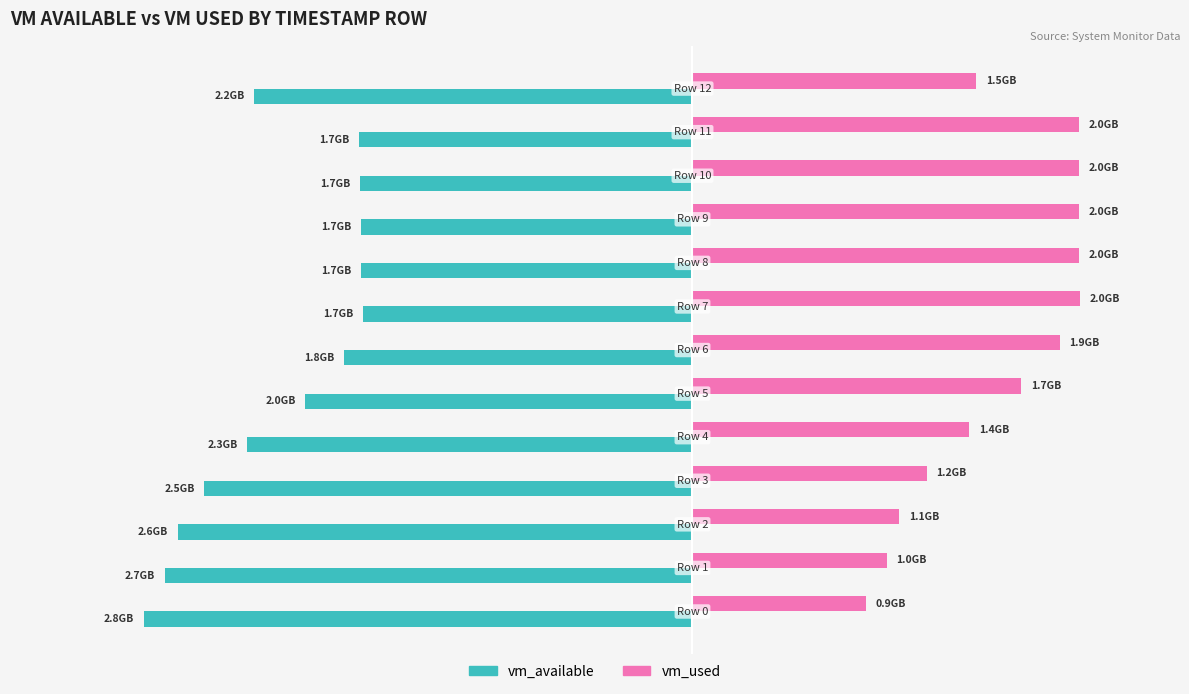

What are all the series names shown in the legend?

vm_available, vm_used